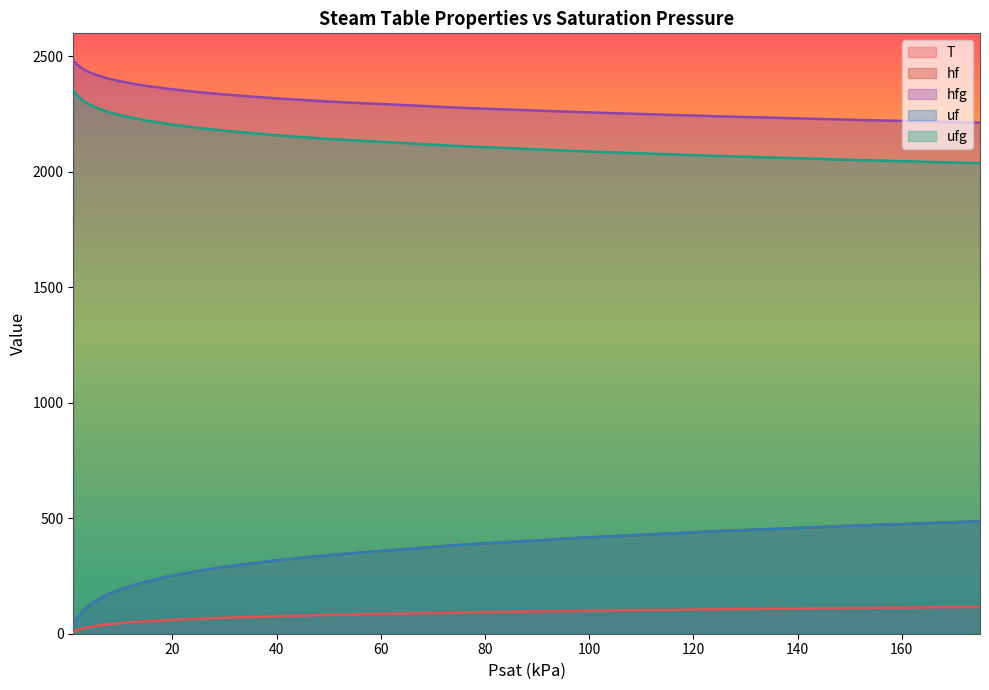

What is the sum of all uf values?

4862.8